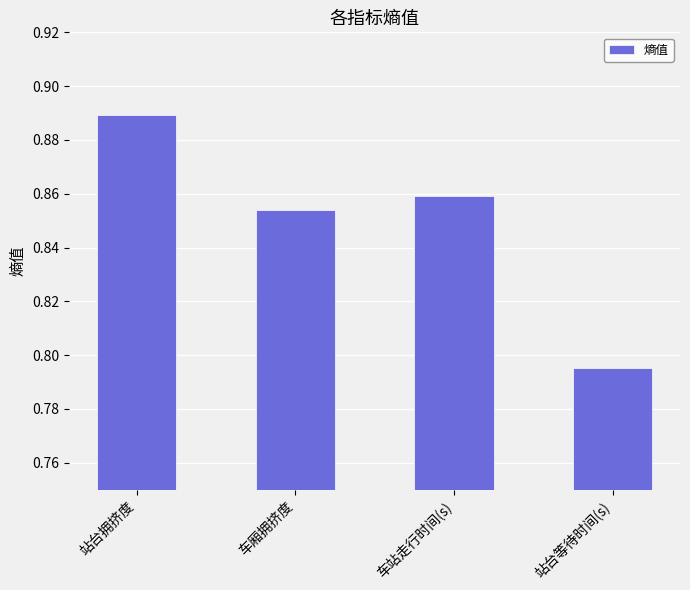

True or false: the data shows 0.5 at 车厢拥挤度.

False